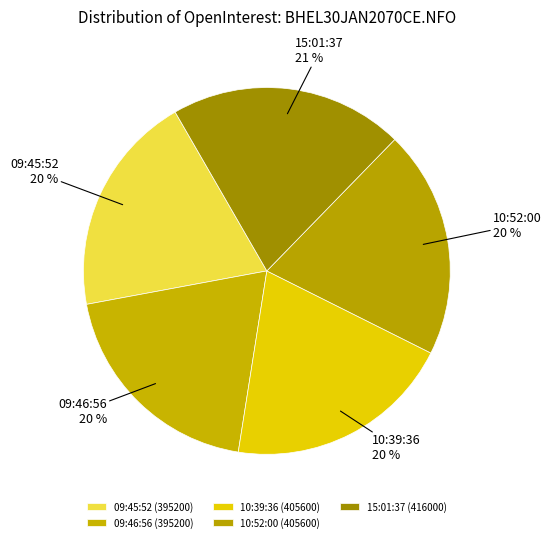

Count the number of slices in the pie.

5